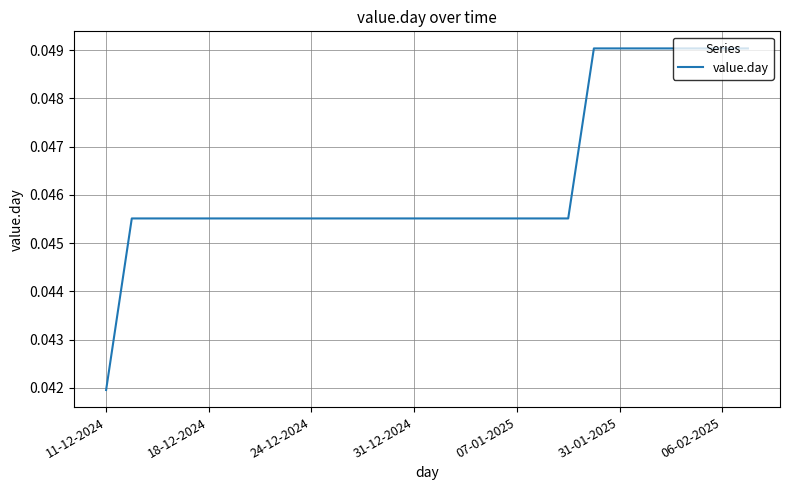

Is it true that the value at 06-02-2025 is 0.1?

False